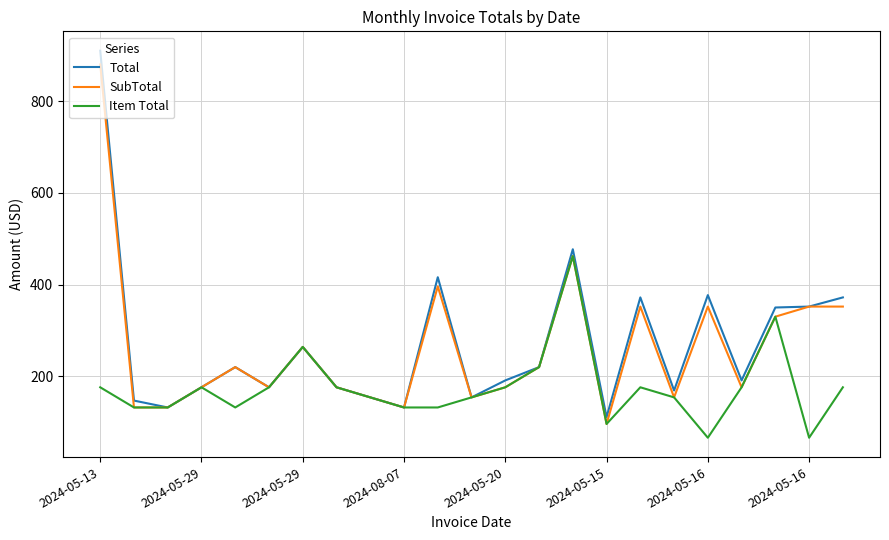

What is the highest value of the Total series?

910